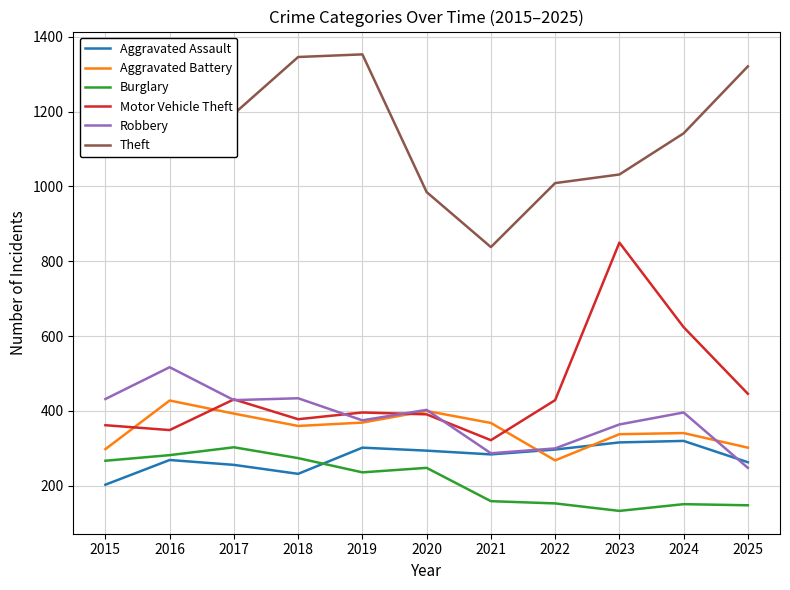

Which category has the lowest value in the Aggravated Battery series?

2022